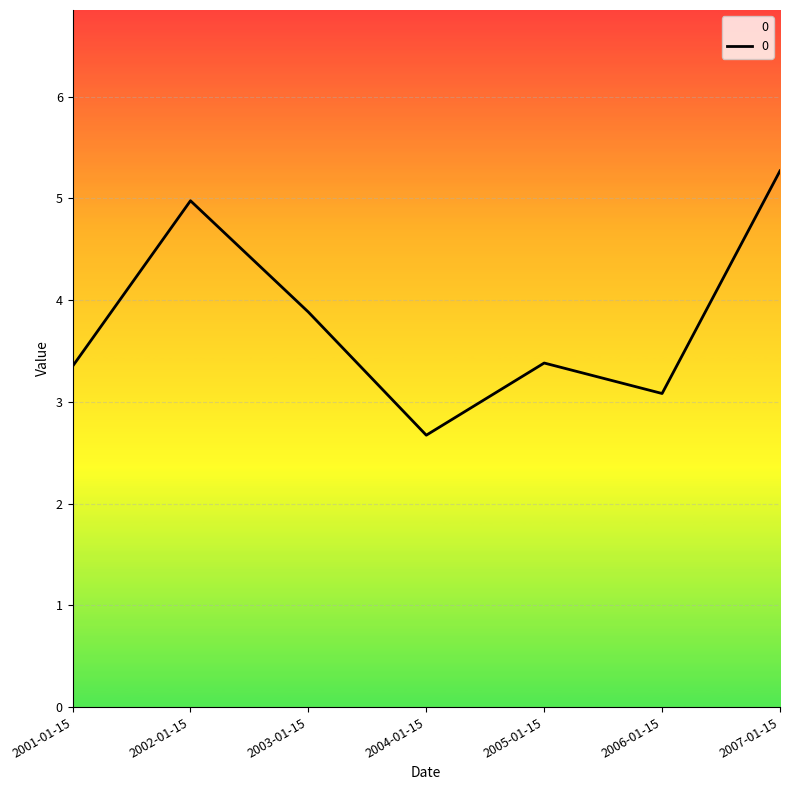

What position from the left is 2007-01-15?

7